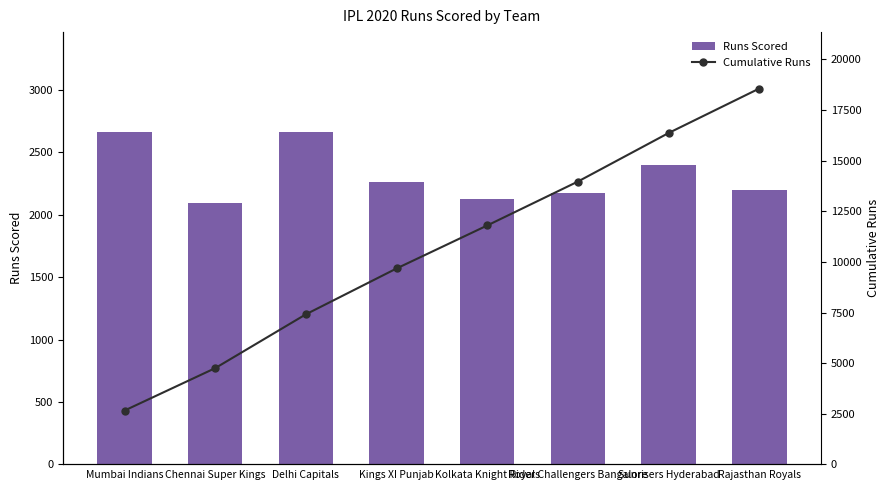

List the series in order of their peak value, highest first.

Cumulative Runs, Runs Scored